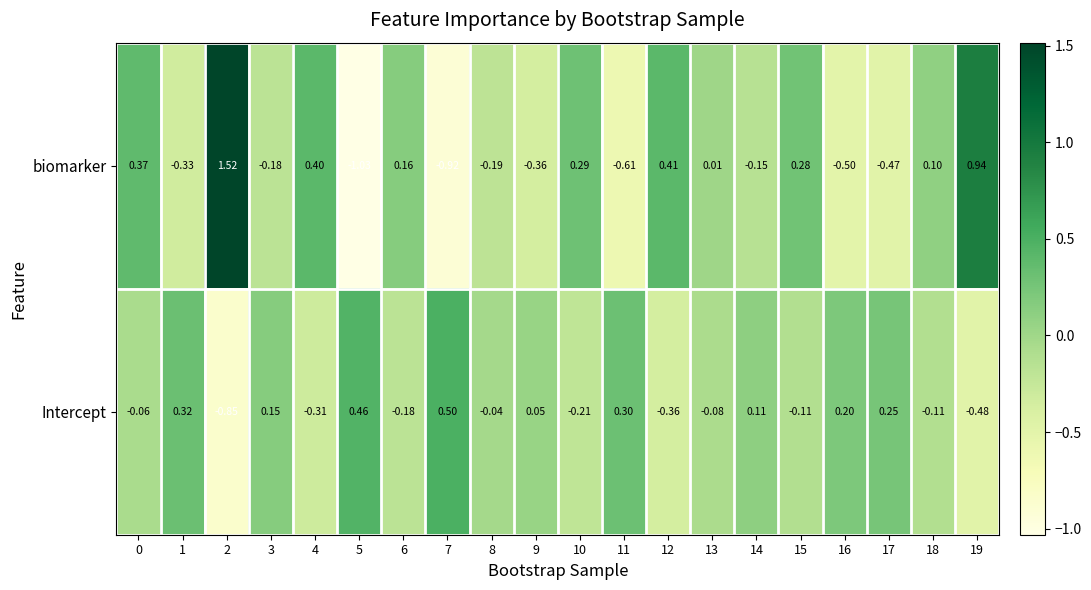

Rank the series by their average value, from lowest to highest.

Intercept, biomarker